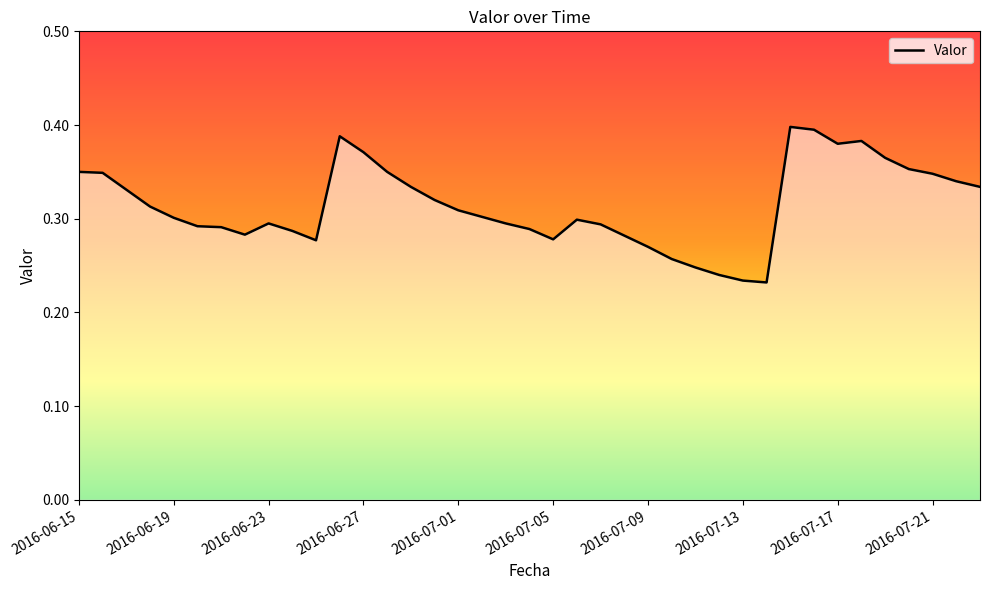

How many lines are shown in the chart?

1